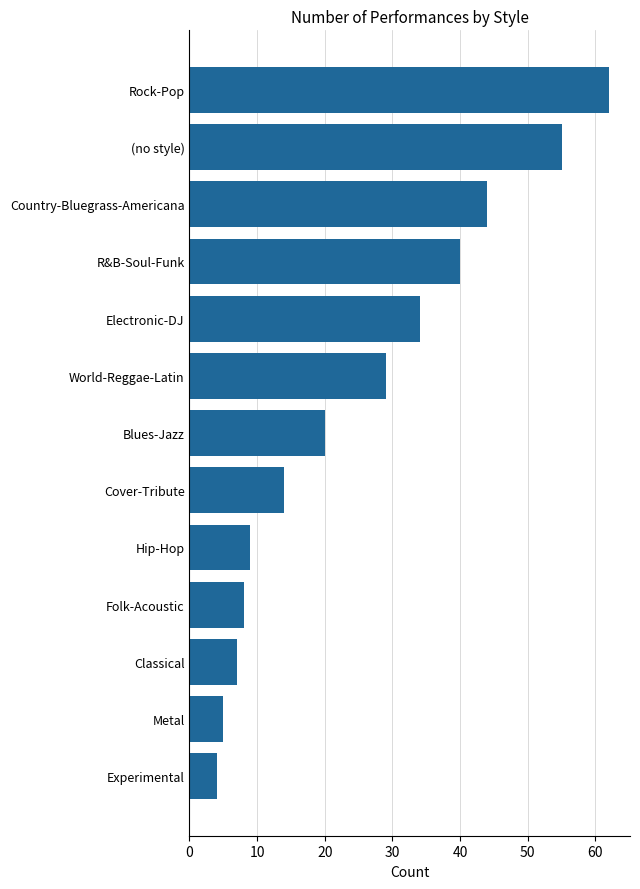

The value at Blues-Jazz is 20. True or false?

True